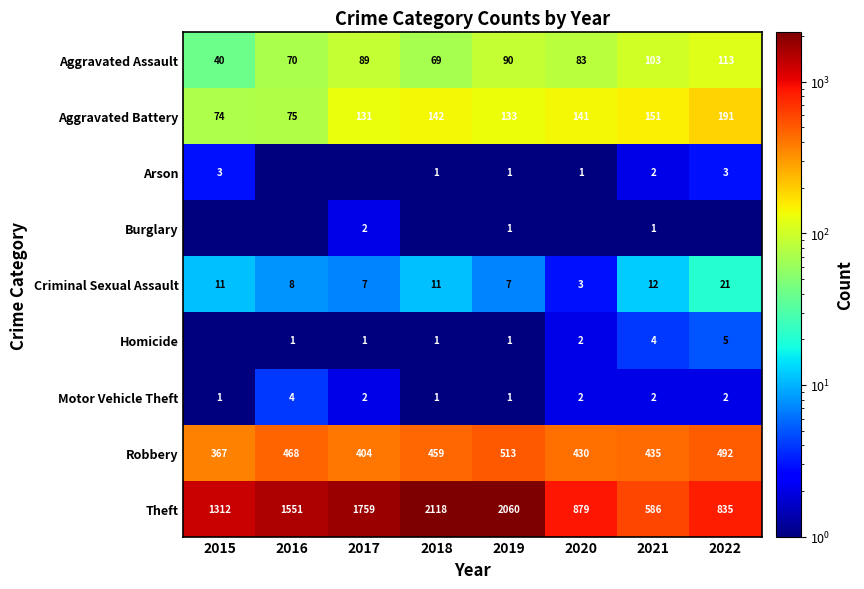

Count the Homicide values in the range 1 to 4.

6